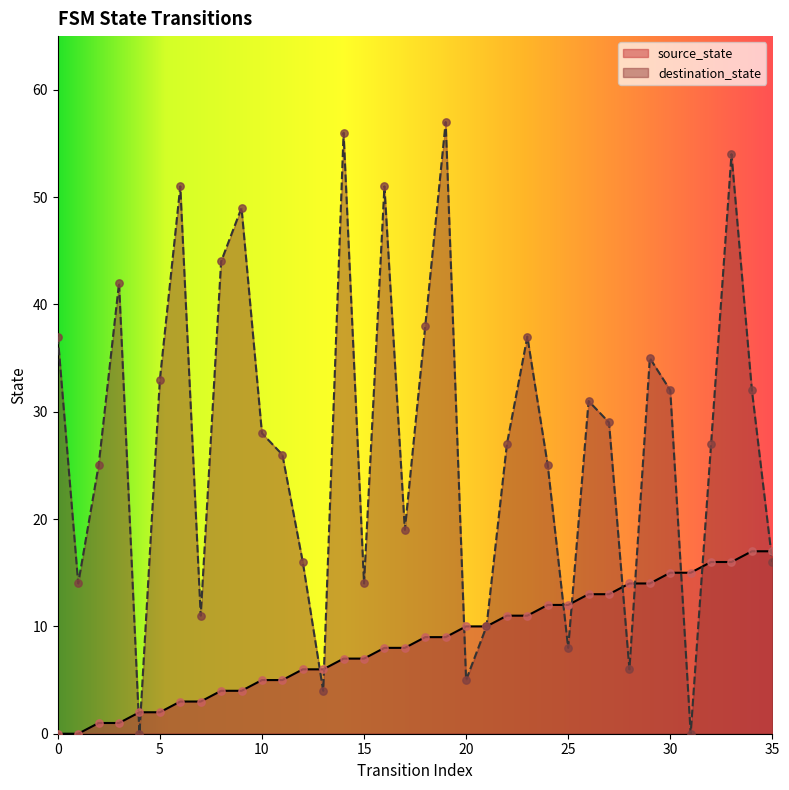

Which series has the largest Y range (max minus min)?

destination_state